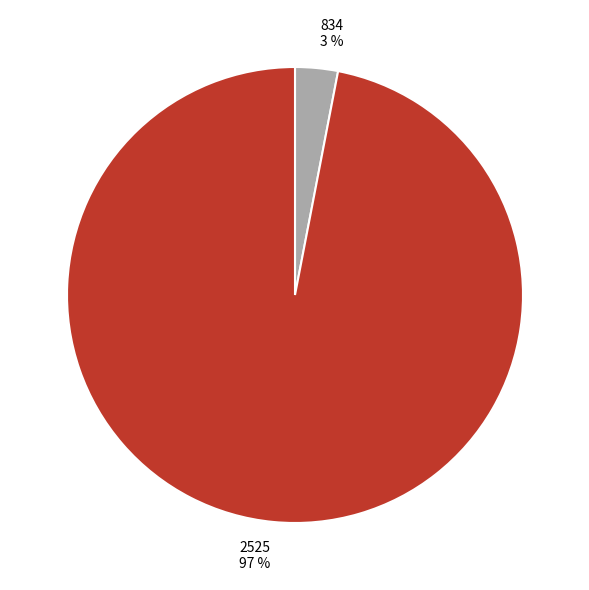

Which has a higher value, 2525 or 834?

2525